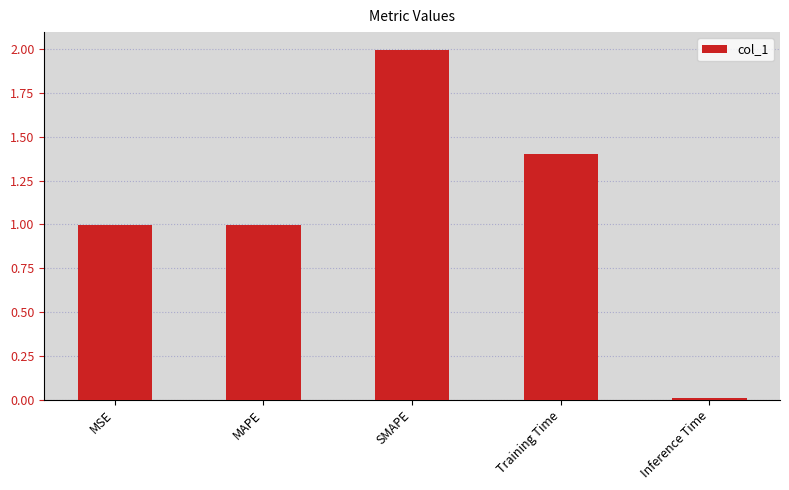

What is the change in value from MSE to SMAPE?

+1.0